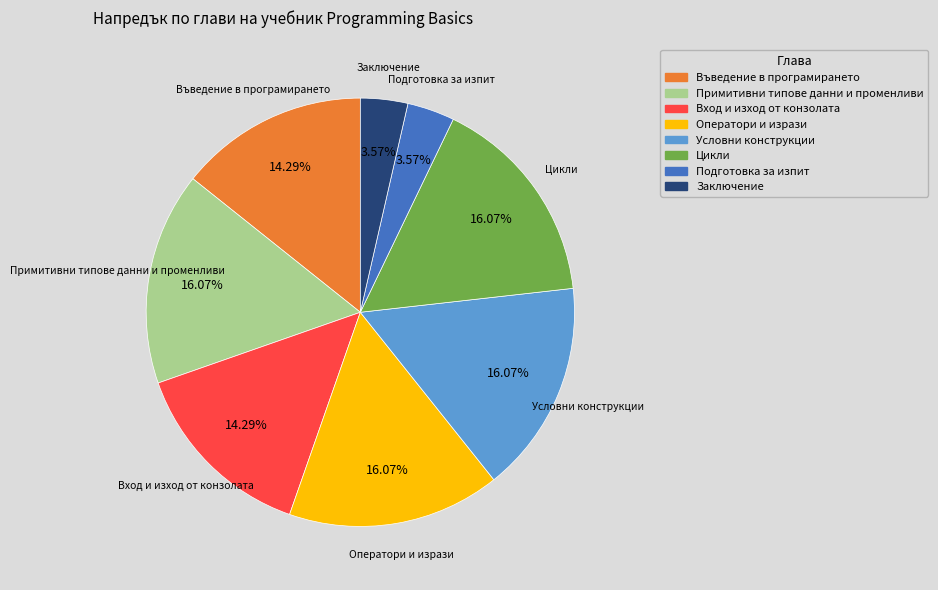

Does Заключение represent more than half of the total?

No